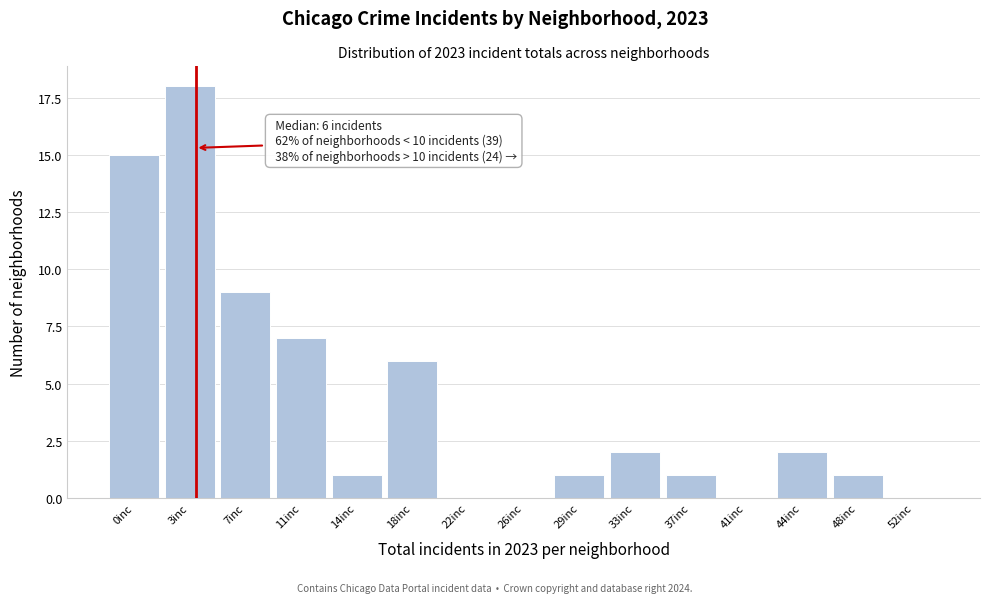

Reading left to right, extract all data points from this chart.

0inc=15	3inc=18	7inc=9	11inc=7	14inc=1	18inc=6	22inc=0	26inc=0	29inc=1	33inc=2	37inc=1	41inc=0	44inc=2	48inc=1	52inc=0